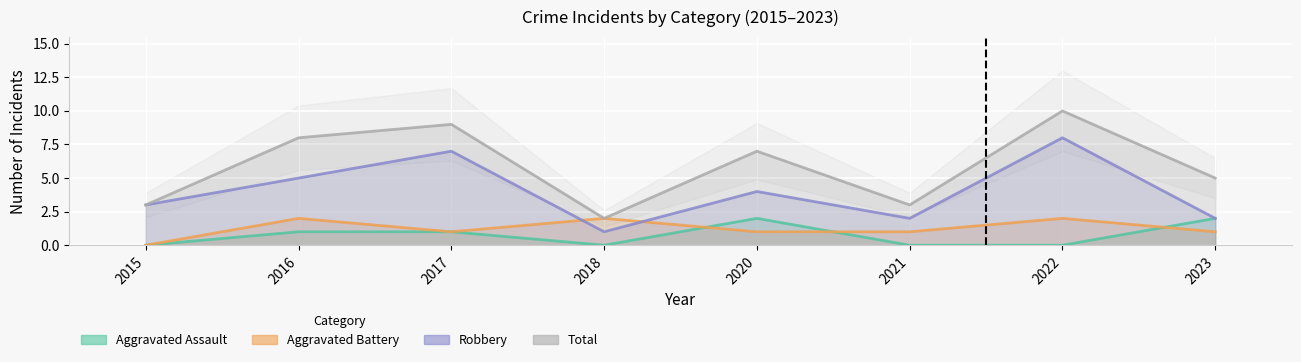

Count the Aggravated Assault values in the range 0 to 2.

8